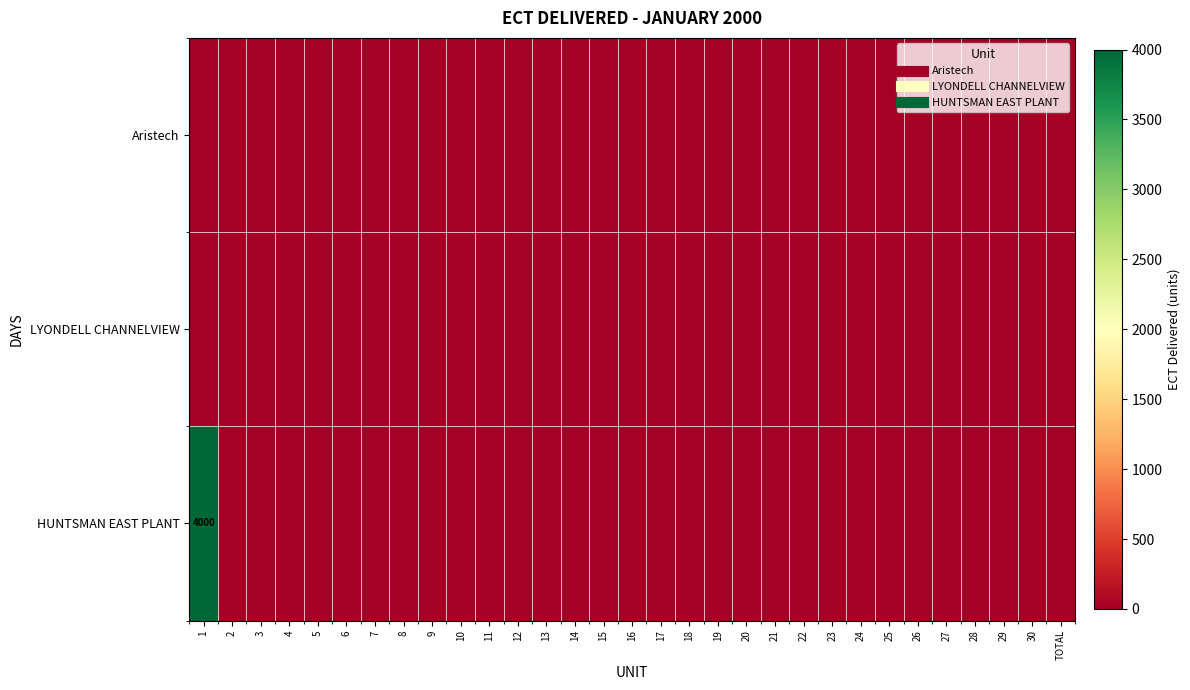

Count the number of data series in this chart.

3